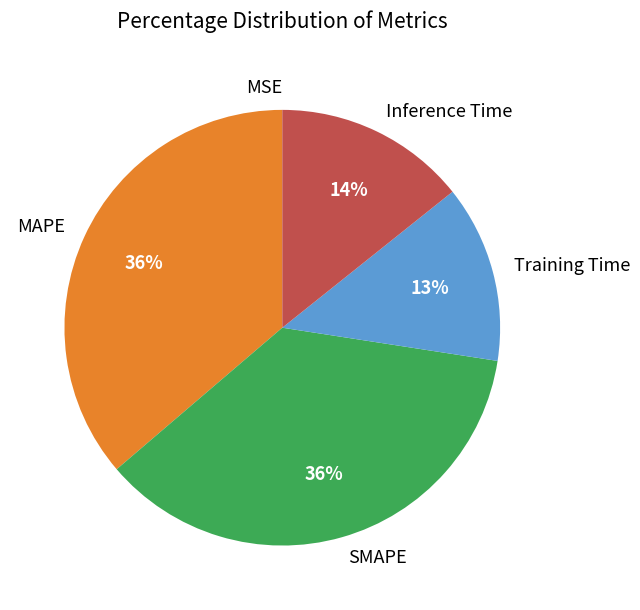

Is it true that MAPE is 36% of the pie?

True